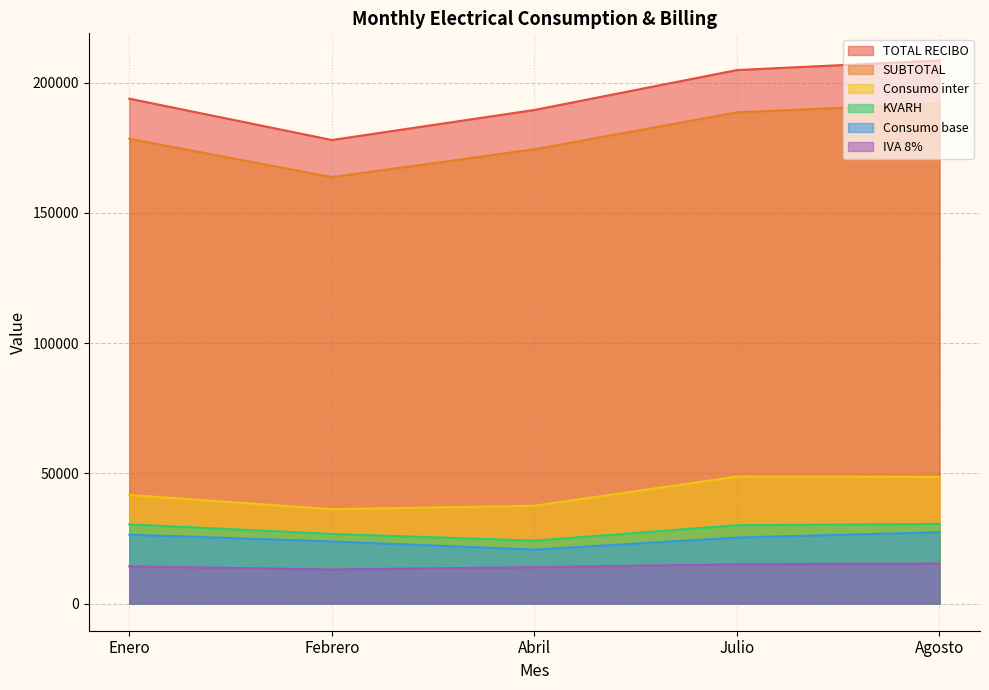

Reading left to right, what are all the values shown in this chart?

SUBTOTAL: 178422.3	163714.5	174396.9	188579.7	191979.7
IVA 8%: 14273.8	13097.2	13951.7	15086.4	15358.4
TOTAL RECIBO: 193846.0	177962.0	189498.0	204816.0	208488.0
KVARH: 30407.0	26740.0	24160.0	30078.0	30605.0
Consumo base: 26455.0	23853.0	20704.0	25356.0	27370.0
Consumo inter: 41693.0	36242.0	37550.0	48740.0	48591.0